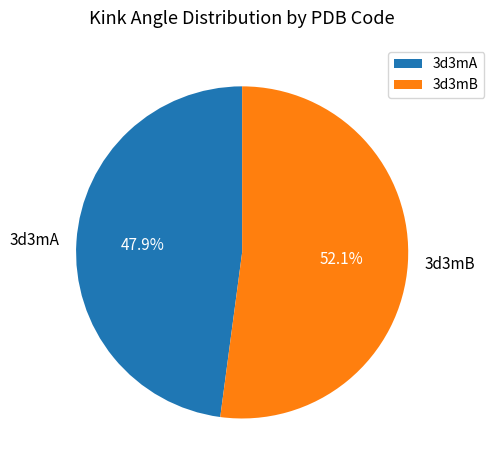

How many slices are in this pie chart?

2